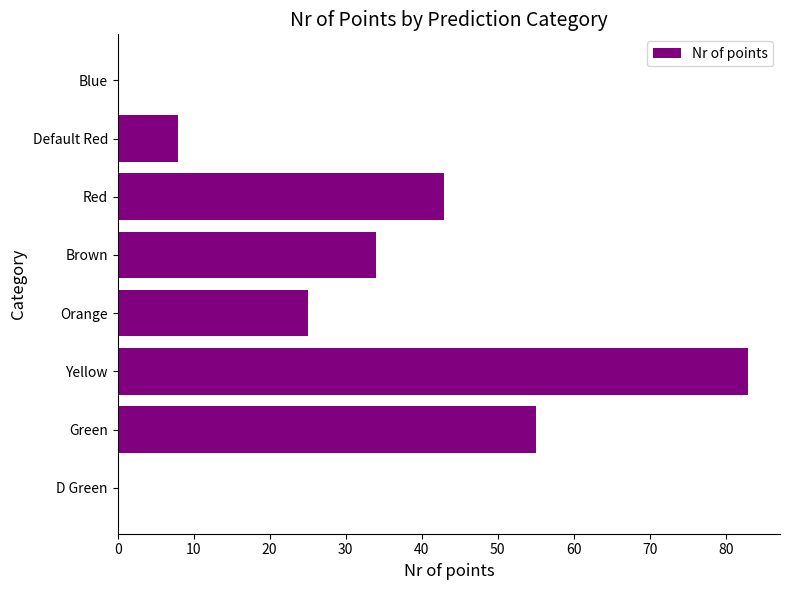

What is the greatest value displayed?

83